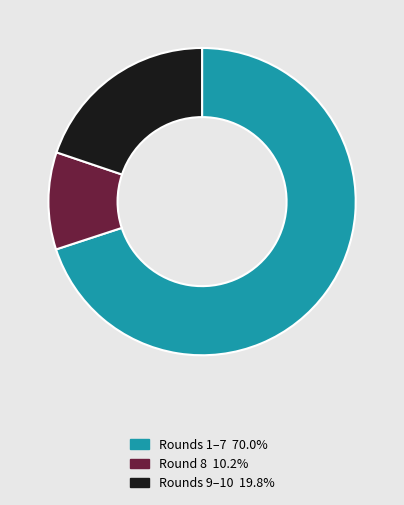

Combined, do Rounds 1–7 70.0% and Rounds 9–10 19.8% account for over 50%?

Yes